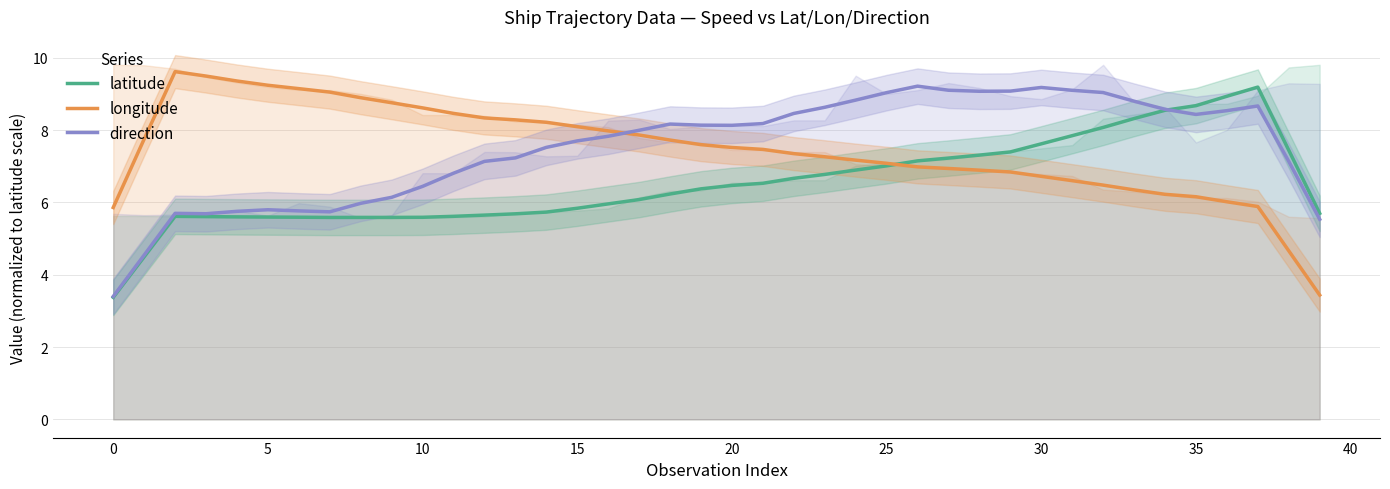

What is the sum of all longitude values?

298.3